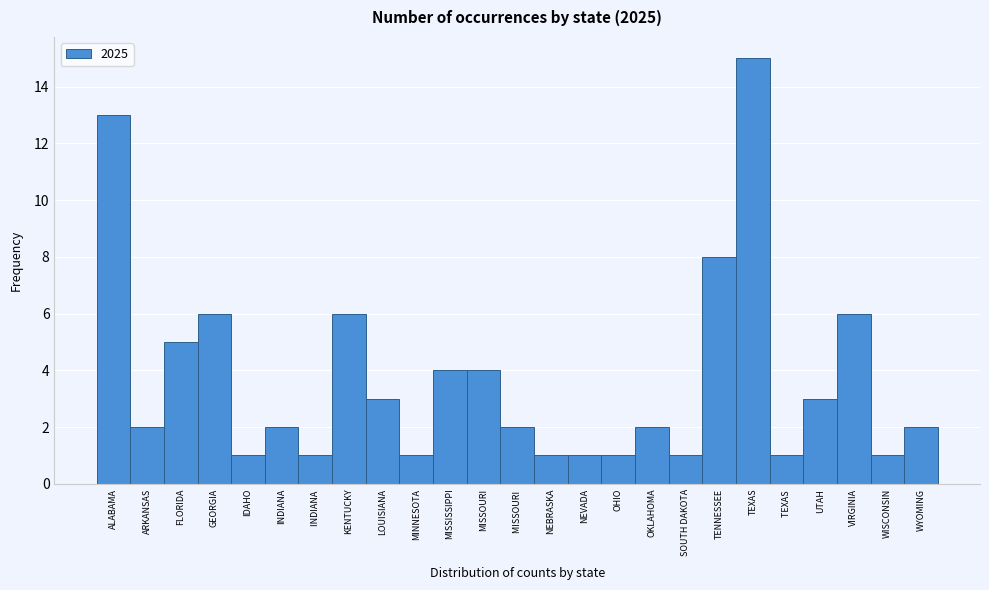

Reading right to left, what are all the values shown in this chart?

2	1	6	3	1	15	8	1	2	1	1	1	2	4	4	1	3	6	1	2	1	6	5	2	13